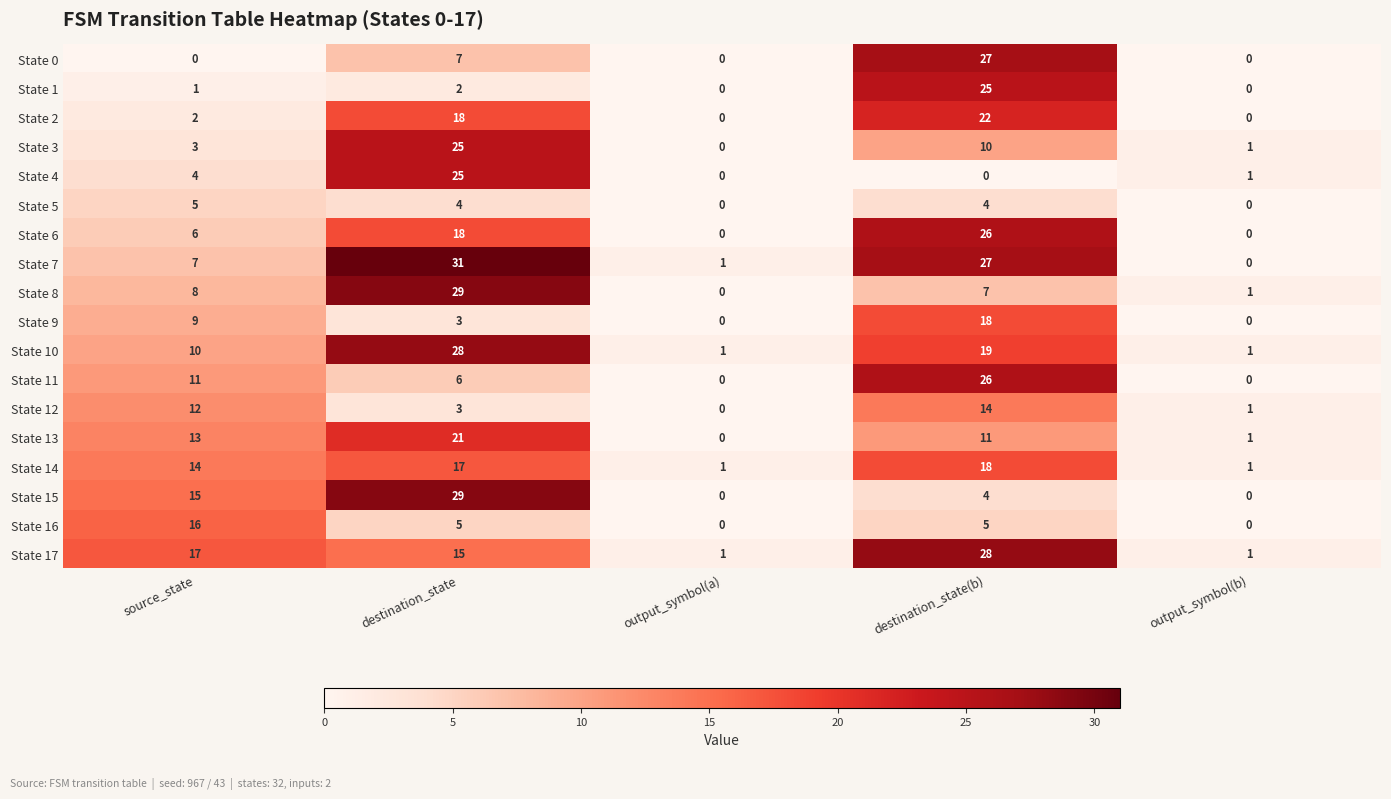

At which label does State 8 reach its peak?

destination_state